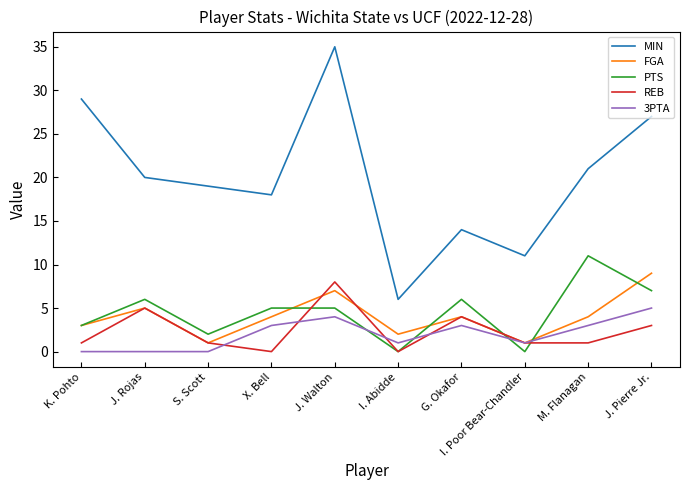

What is the sum of the REB values at G. Okafor and X. Bell?

4